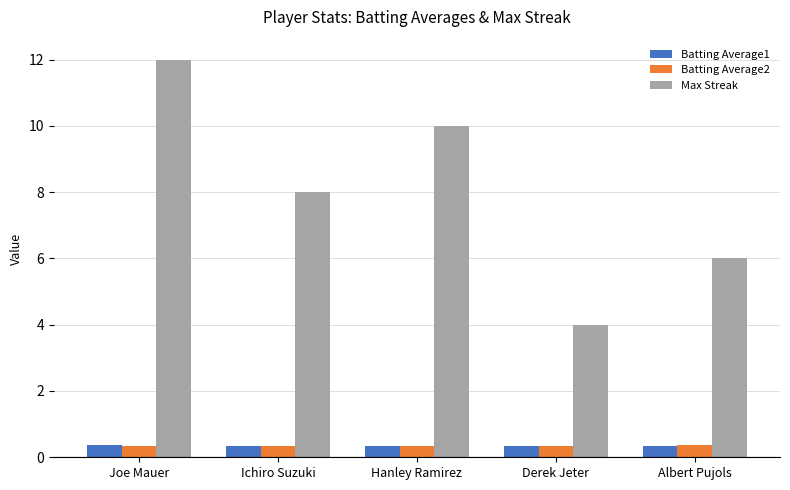

What is the sum of the Batting Average2 values at Albert Pujols and Derek Jeter?

0.7